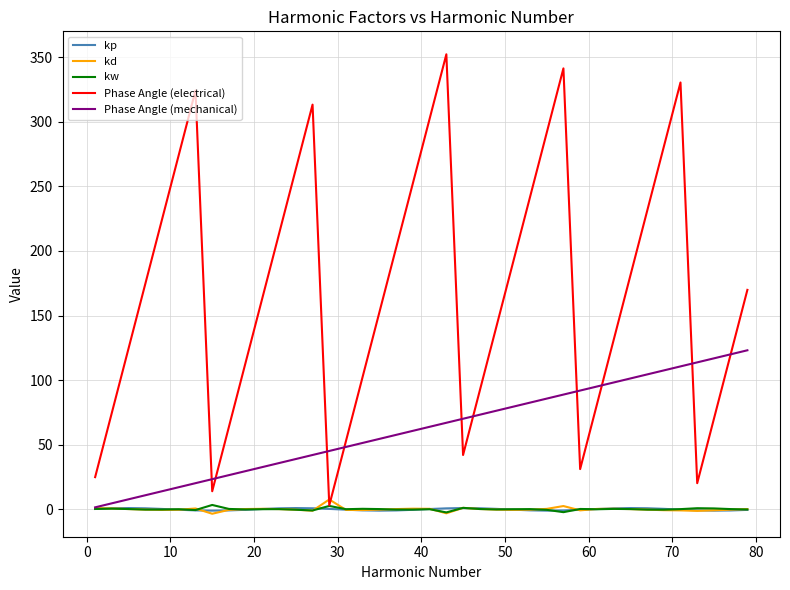

Which series has the largest total across all categories?

Phase Angle (electrical)